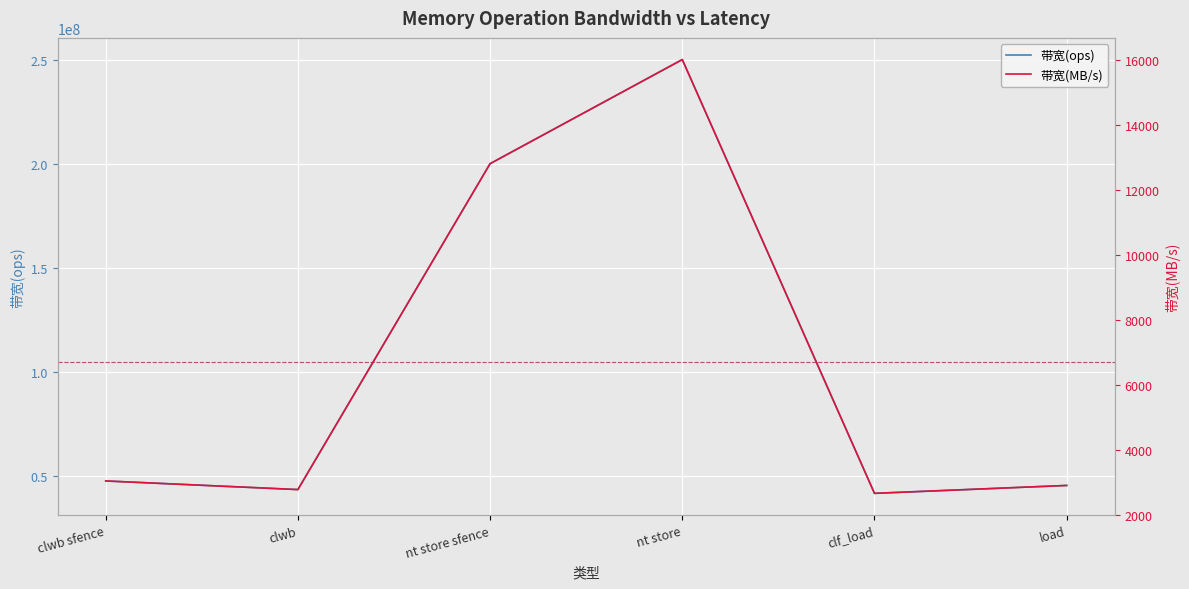

Rank the series by their average value, from lowest to highest.

带宽(MB/s), 带宽(ops)